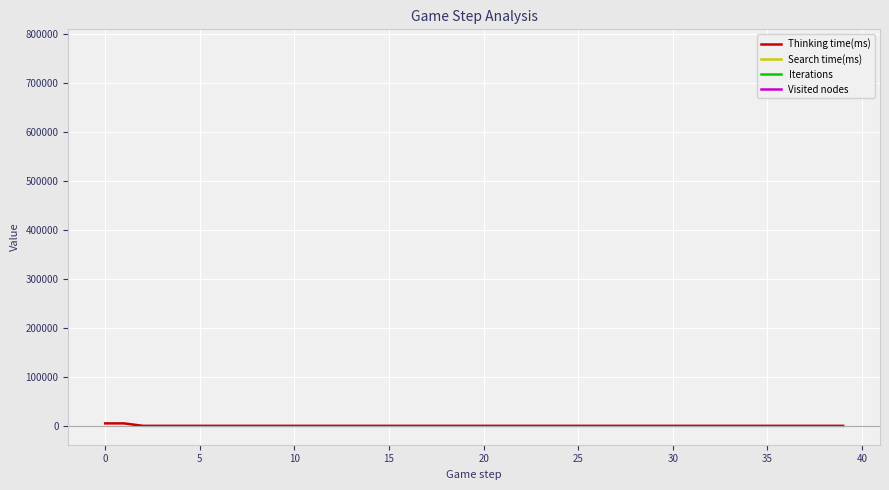

Which series has the largest total across all categories?

Thinking time(ms)